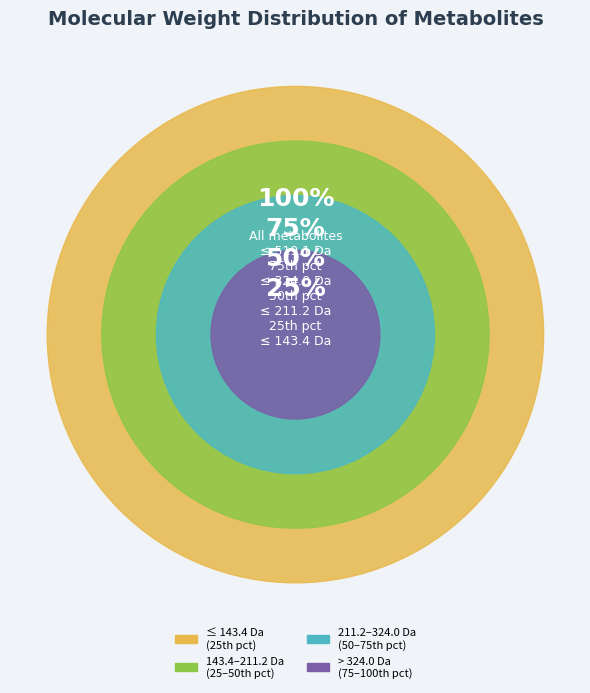

Is ADP the majority of the pie?

No